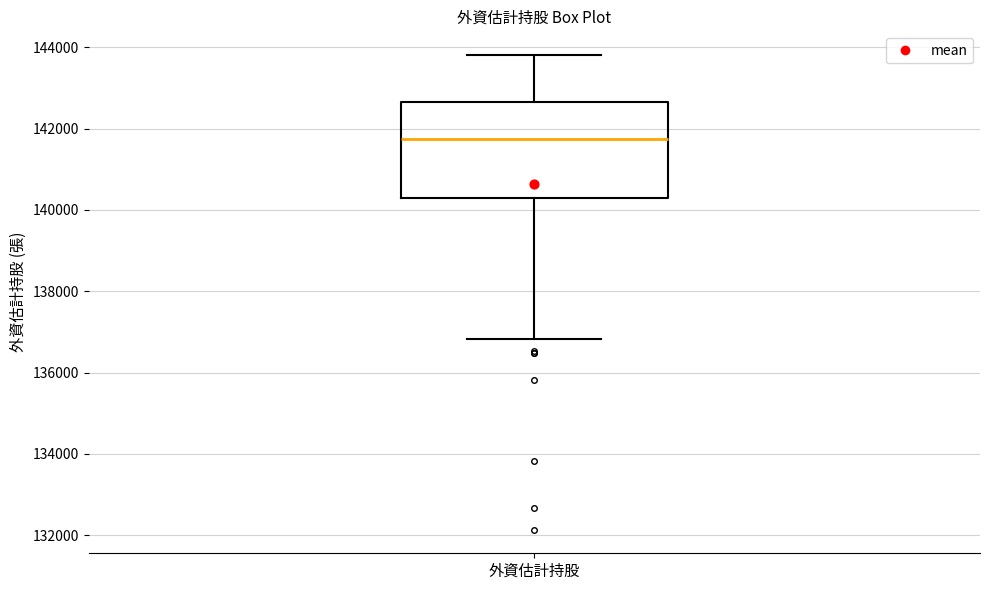

Read this box plot against the y-axis: the position of the median line, the range covered by the box, and the ends of both whiskers. The values are not printed on the chart, so give them approximately, as read against the axis.

median 141800, box 140200 to 142600, whiskers 136800 to 143800